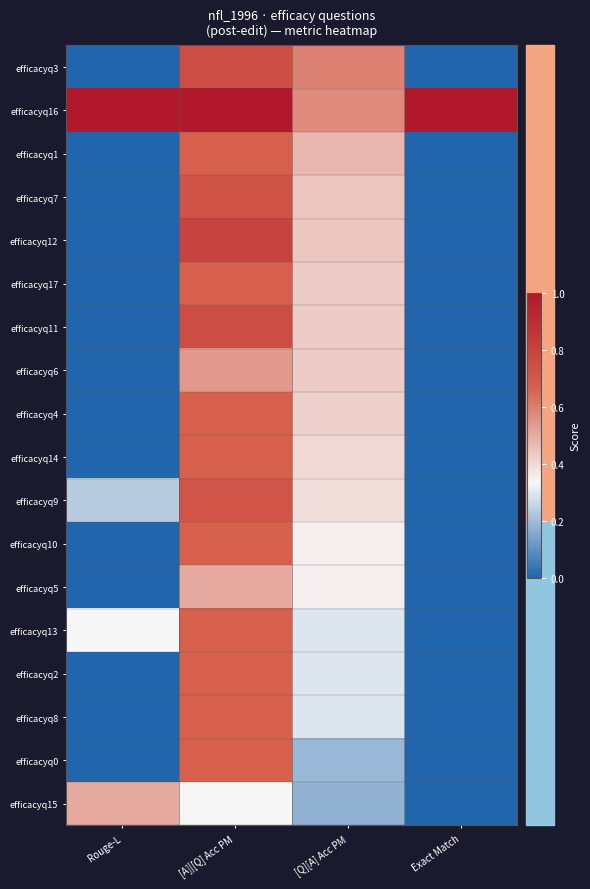

Rank the series by their maximum value, from highest to lowest.

efficacyq16, efficacyq12, efficacyq3, efficacyq11, efficacyq7, efficacyq9, efficacyq1, efficacyq17, efficacyq4, efficacyq14, efficacyq10, efficacyq13, efficacyq2, efficacyq8, efficacyq0, efficacyq6, efficacyq5, efficacyq15